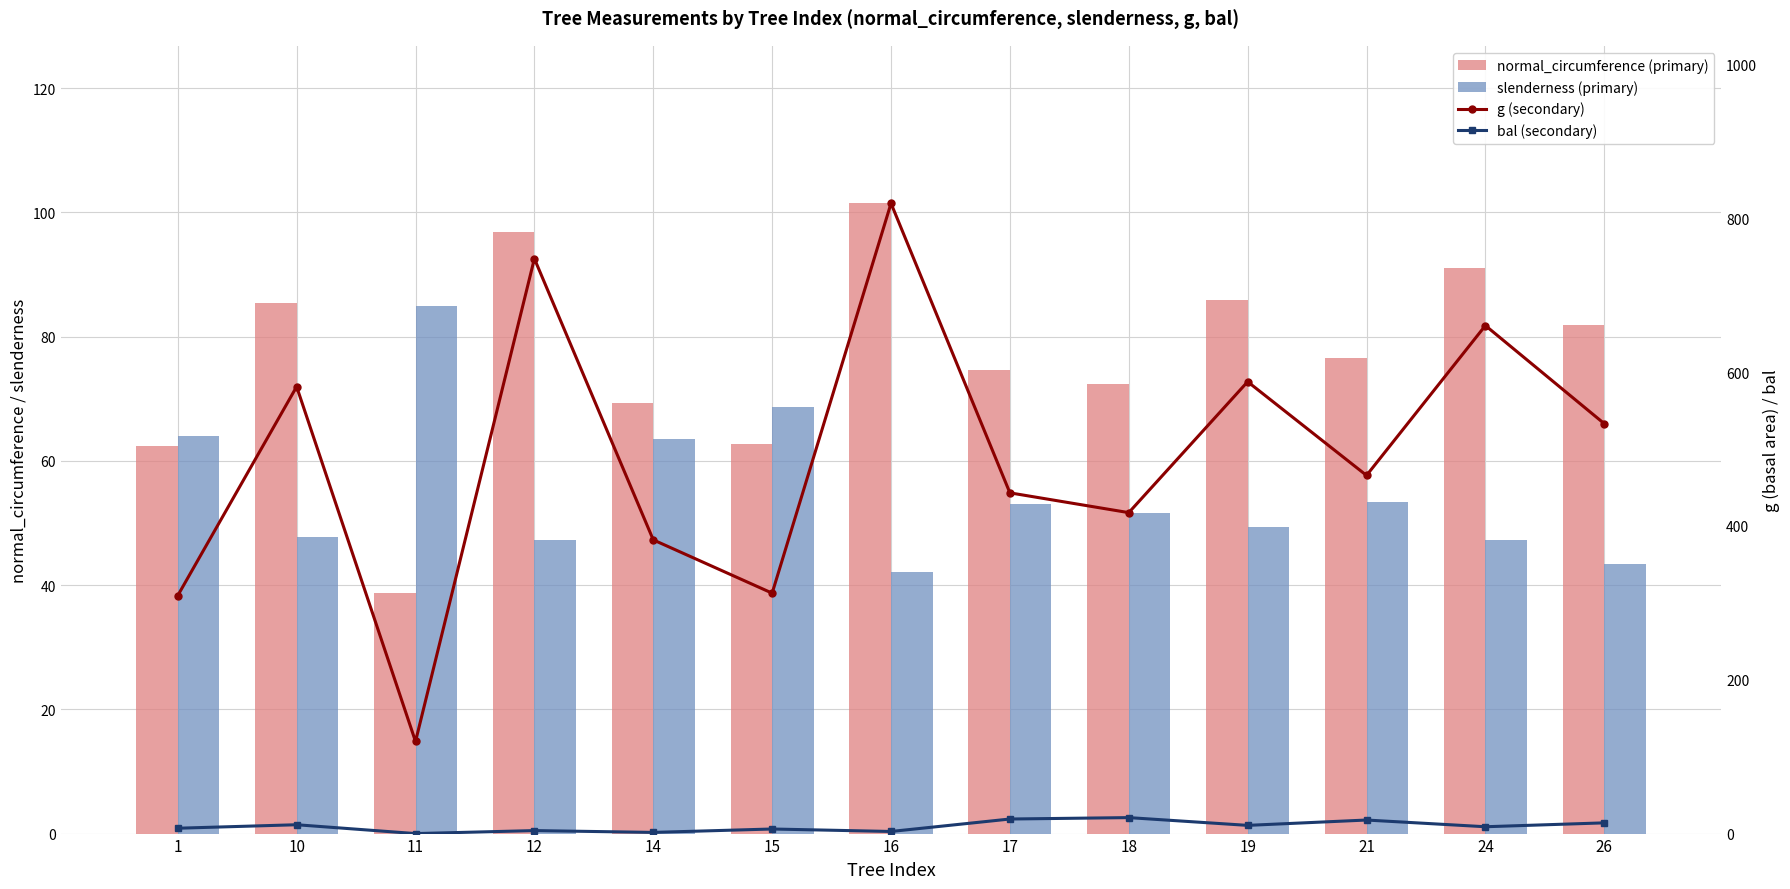

What is the total value across all series at 26?

672.1